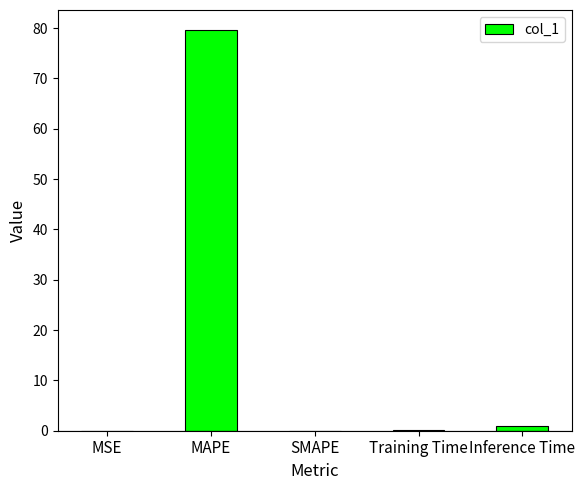

How many series are shown in this chart?

1